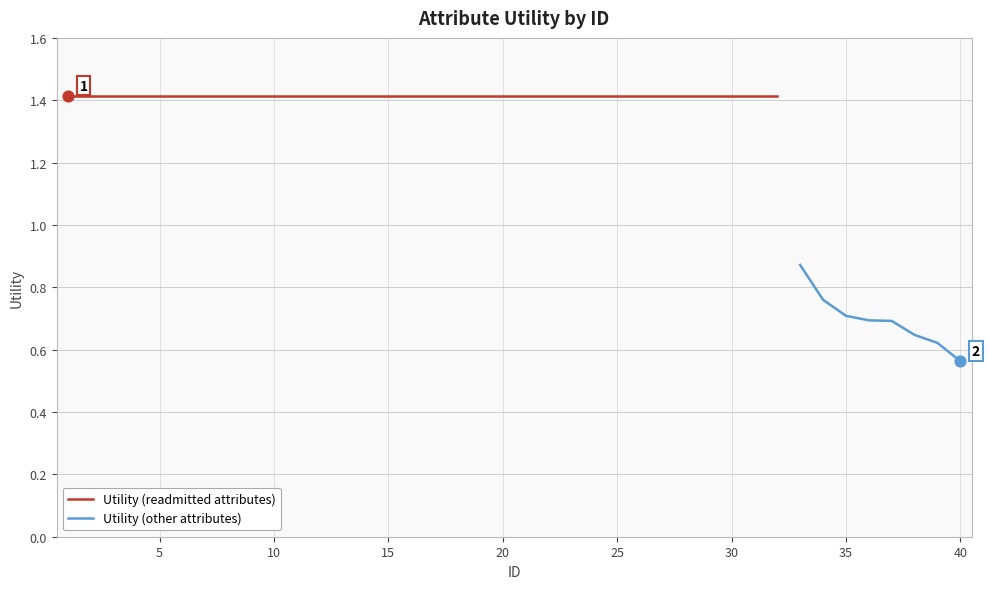

Between 18 and 34, which is larger?

18